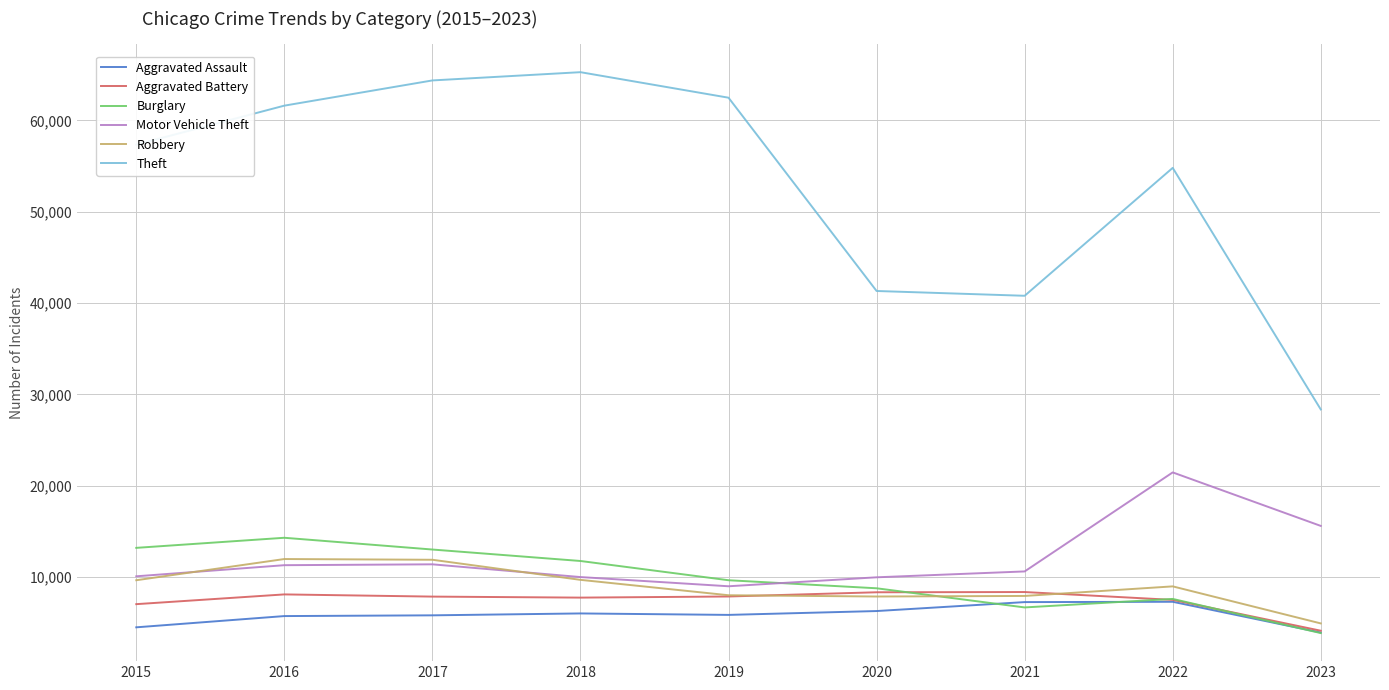

Between 2018 and 2023, which series saw the biggest shift?

Theft